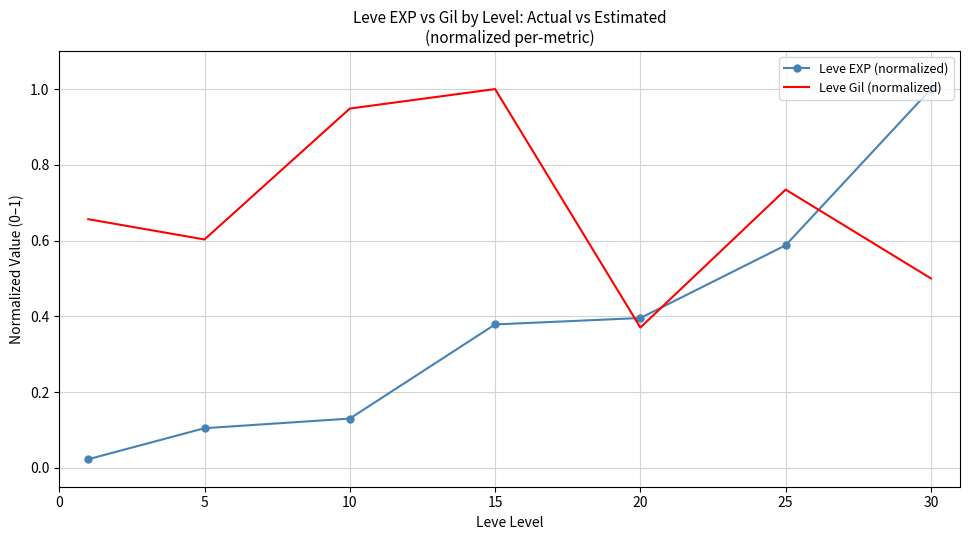

What are all the series names shown in the legend?

Leve EXP (normalized), Leve Gil (normalized)